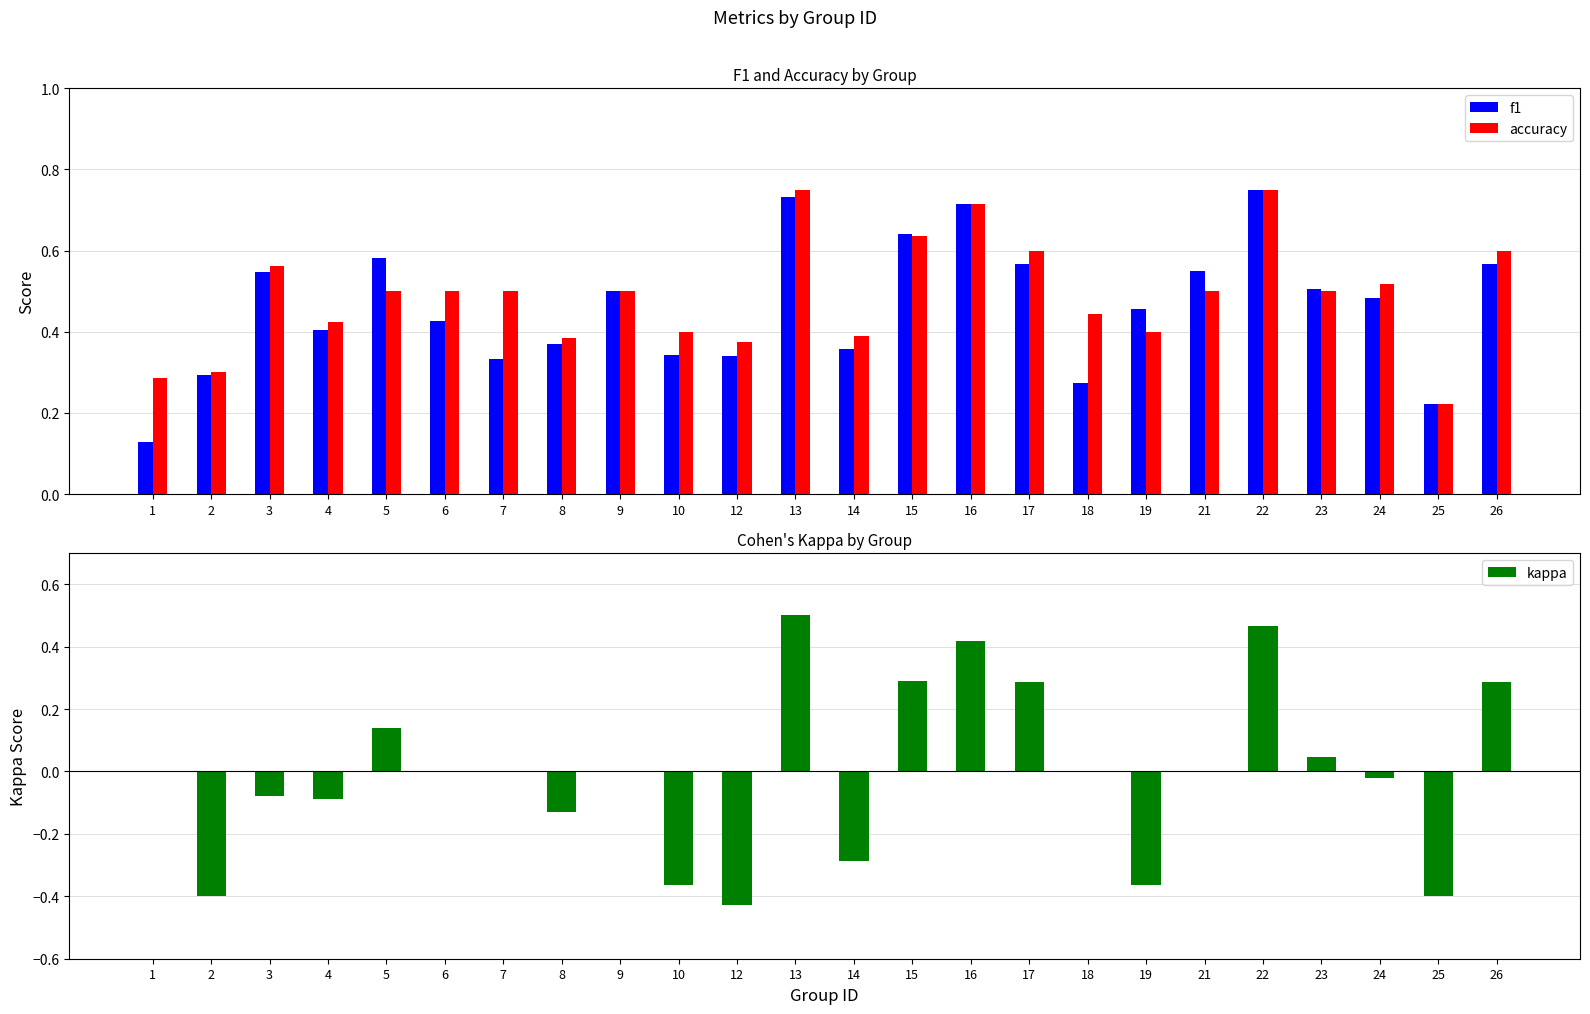

Does the chart contain stacked bars?

No